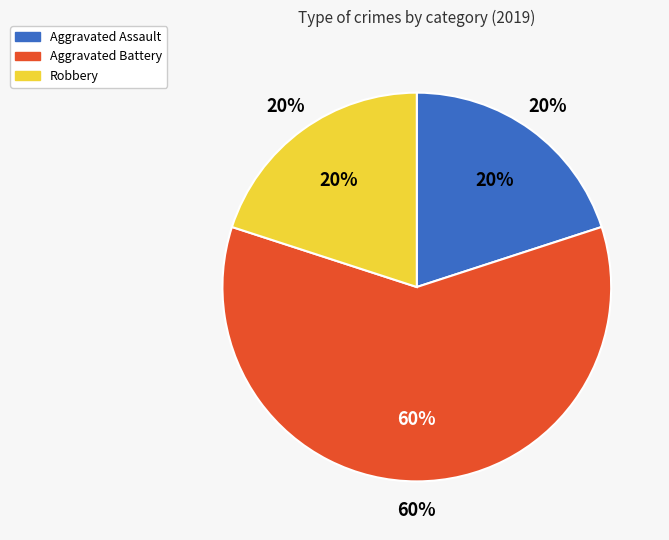

To the nearest percent, what is the average slice percentage?

33%